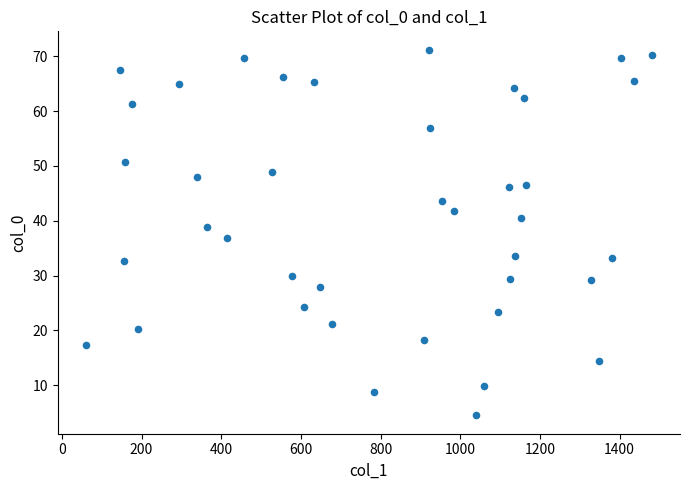

What is the range of Y values (max minus min)?

66.8